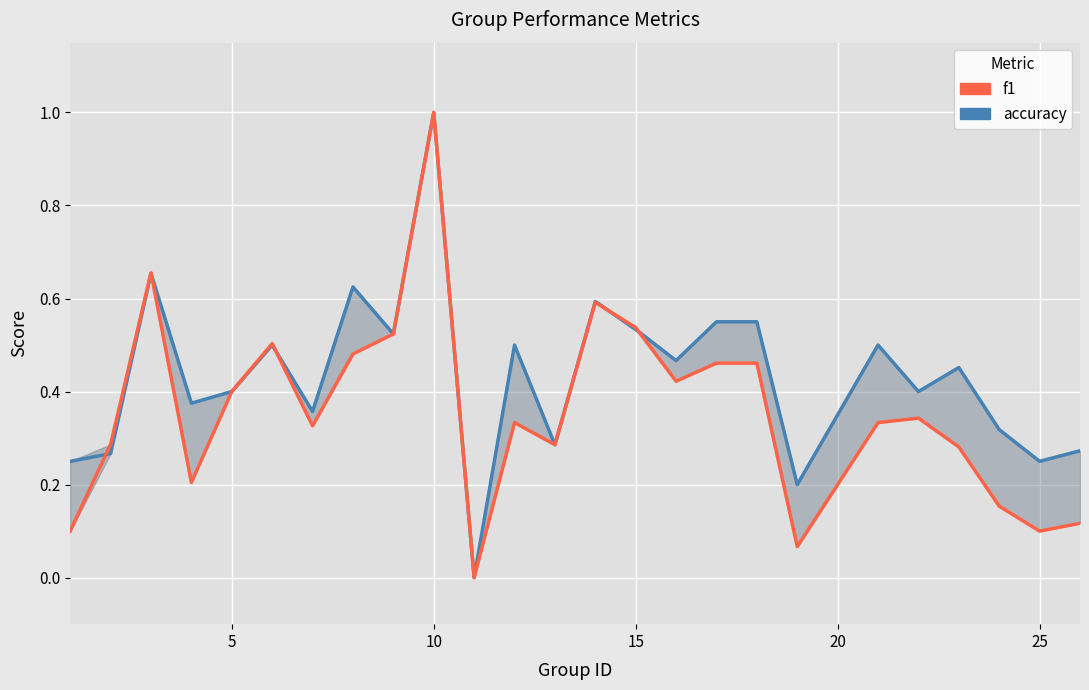

Reading left to right, transcribe all the data shown in this chart.

accuracy: 0.2	0.3	0.7	0.4	0.4	0.5	0.4	0.6	0.5	1.0	0.0	0.5	0.3	0.6	0.5	0.5	0.6	0.6	0.2	0.5	0.4	0.5	0.3	0.2	0.3
f1: 0.1	0.3	0.7	0.2	0.4	0.5	0.3	0.5	0.5	1.0	0.0	0.3	0.3	0.6	0.5	0.4	0.5	0.5	0.1	0.3	0.3	0.3	0.2	0.1	0.1